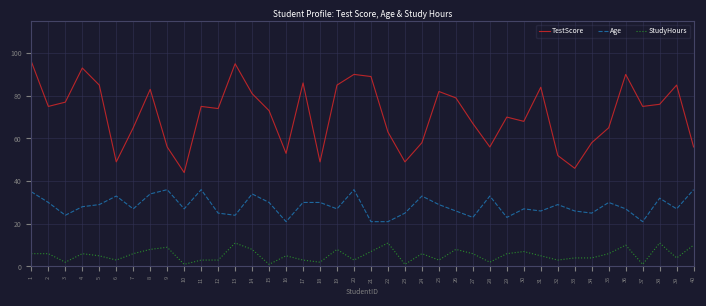

Does the chart display data point markers on the line(s)?

No